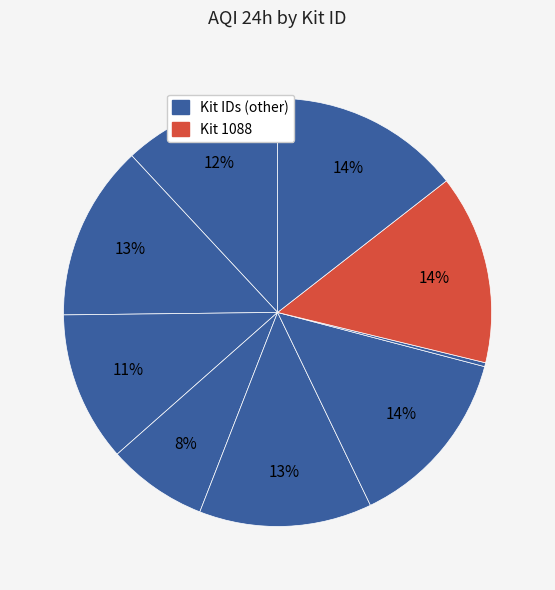

Is there any slice that represents more than half of the pie?

No